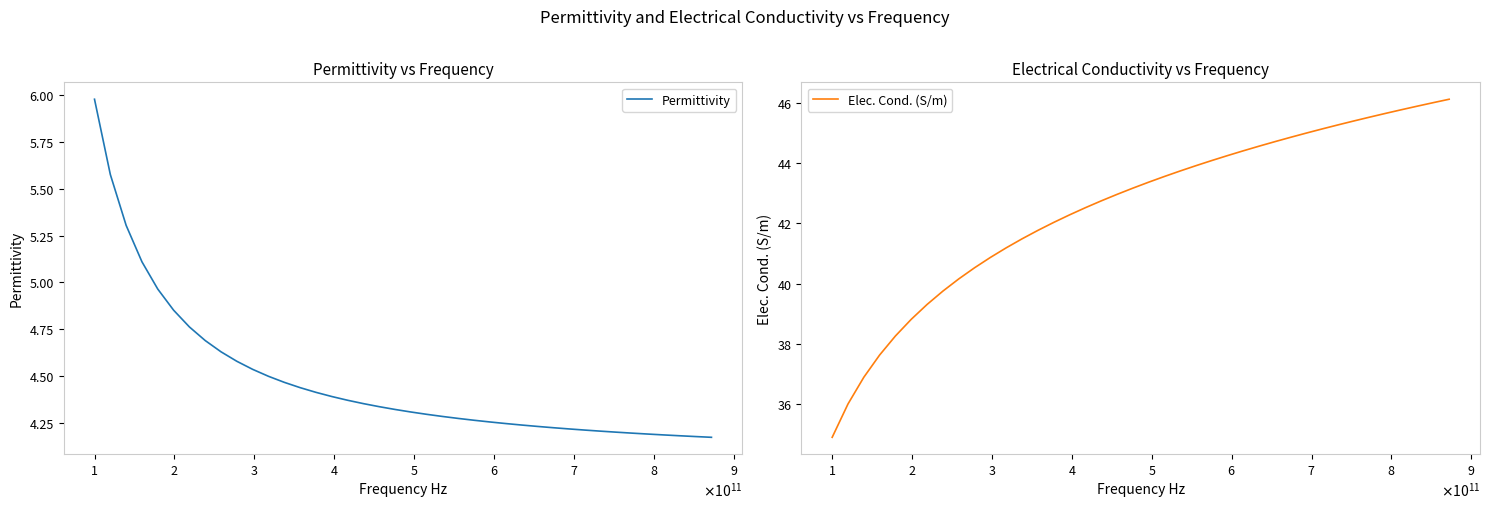

True or false: Permittivity and Elec. Cond. (S/m) intersect in this chart.

False